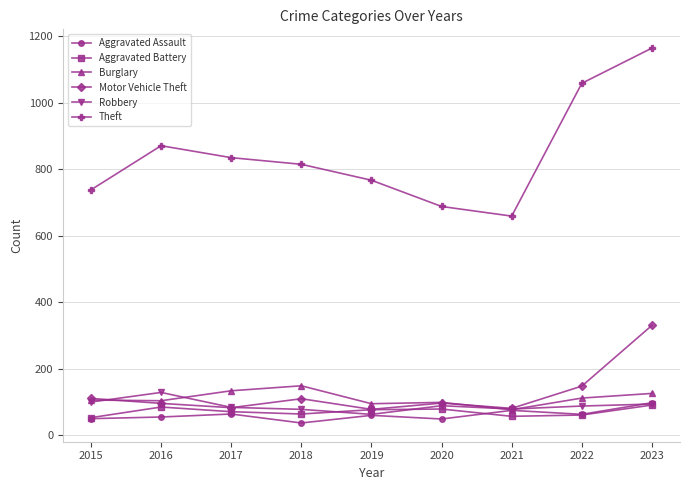

True or false: Aggravated Battery and Theft cross at least once.

False